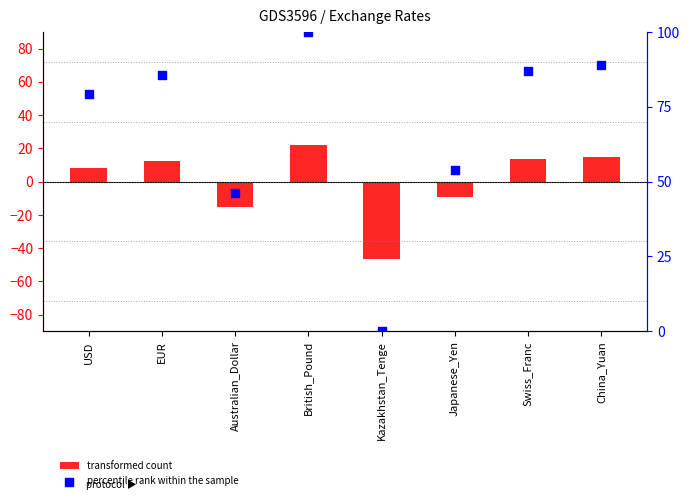

Which series contains the highest Y value?

percentile rank within the sample